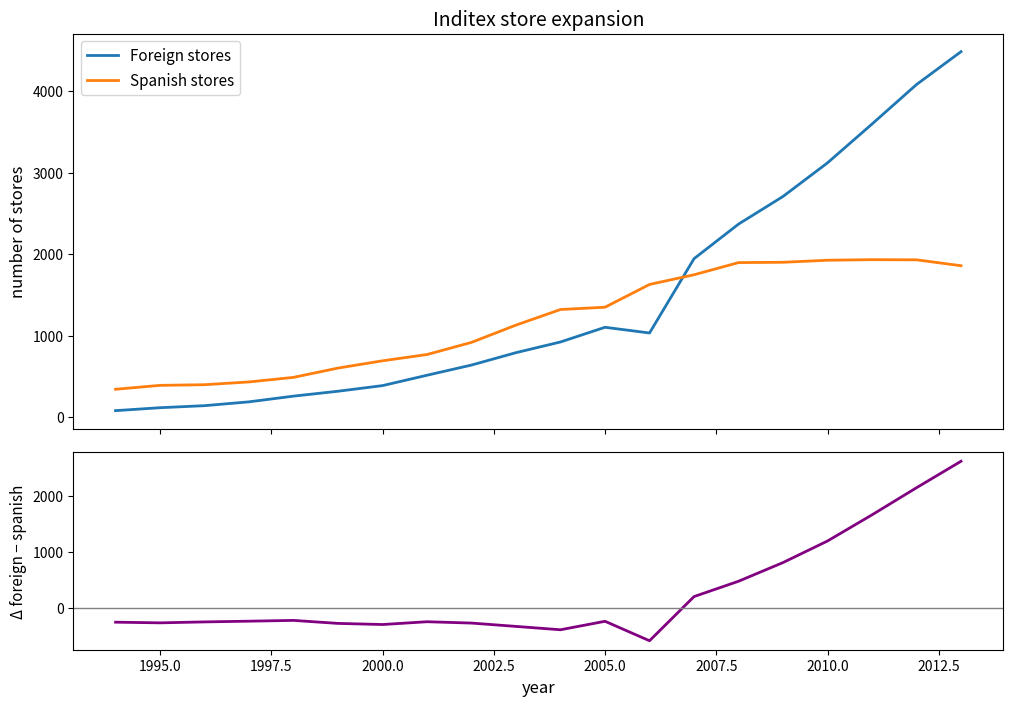

What is the maximum value for Foreign stores?

4482